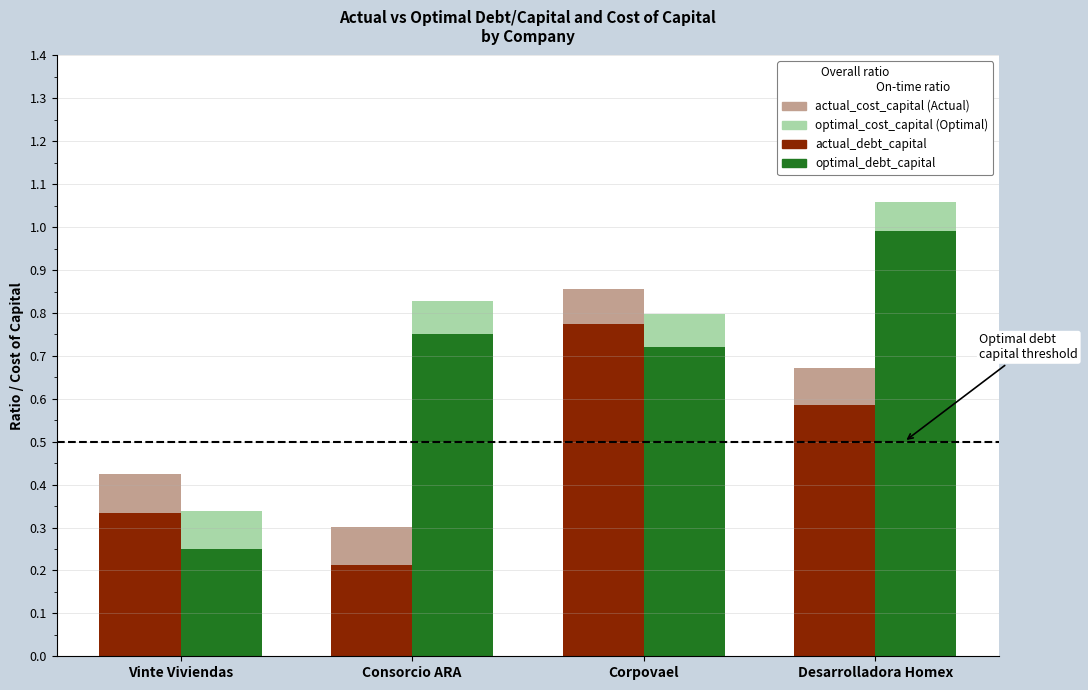

At Desarrolladora Homex, list the series in order from largest to smallest.

optimal_debt_capital, actual_debt_capital, actual_cost_capital, optimal_cost_capital